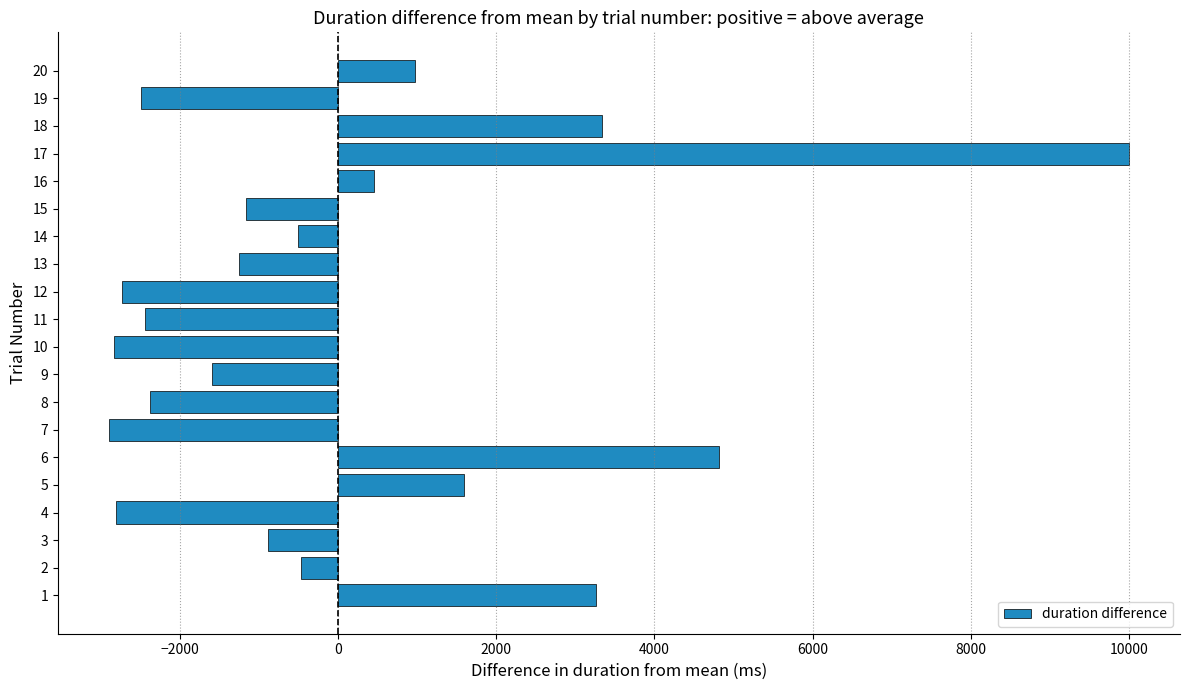

What is the difference between the second highest and second lowest values?

7652.2